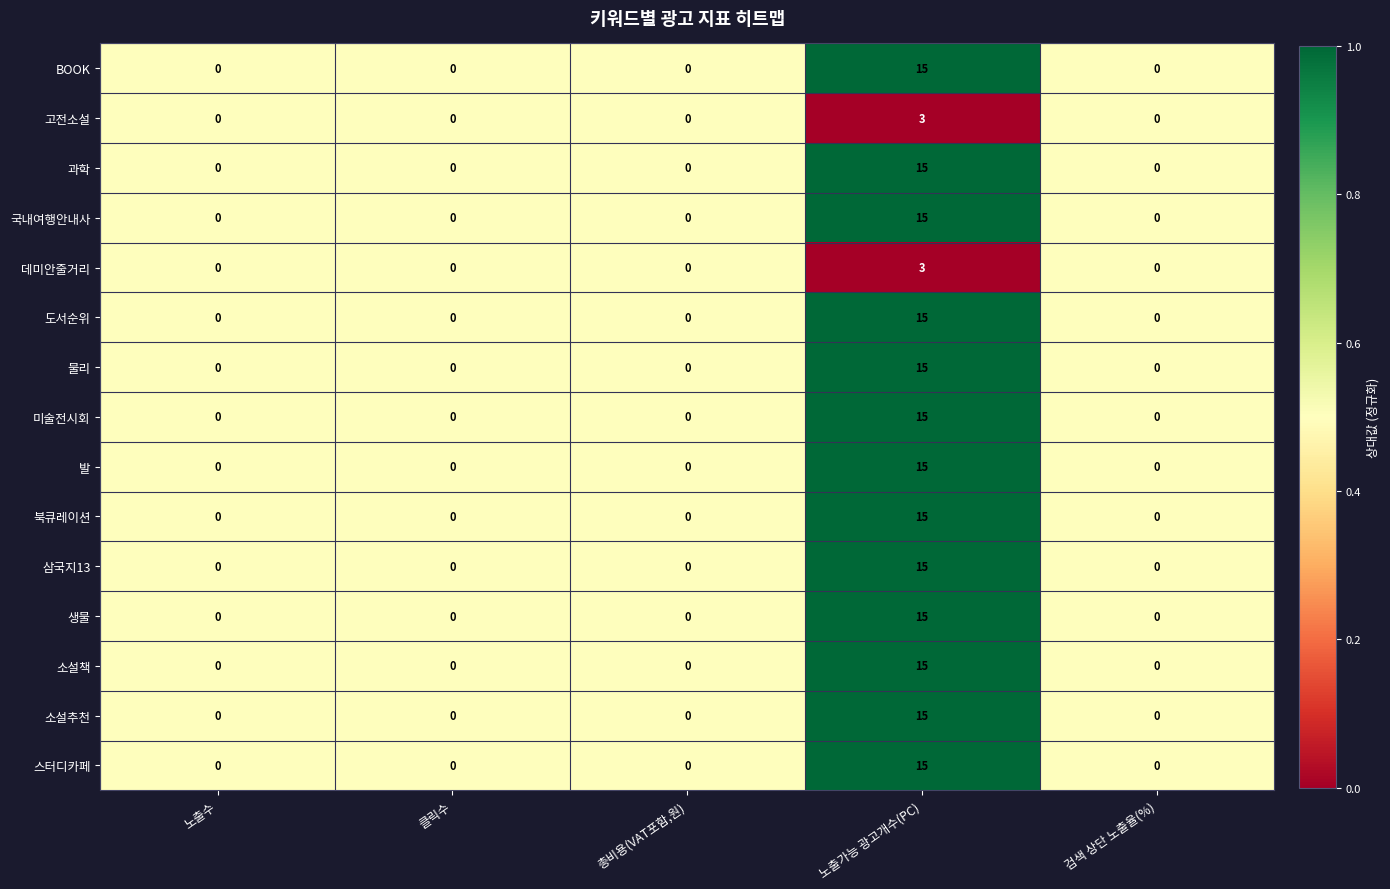

What is the maximum value shown in the chart?

15